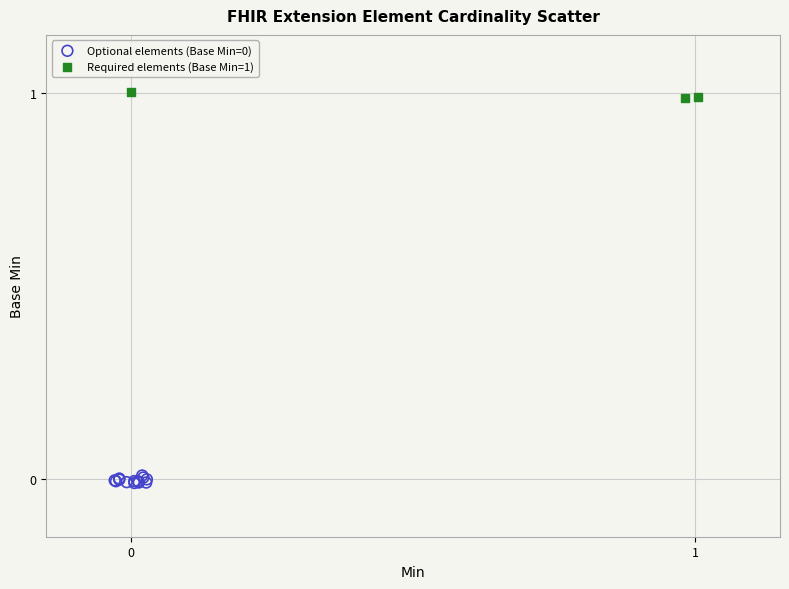

Which series contains the highest Y value?

Required elements (Base Min=1)